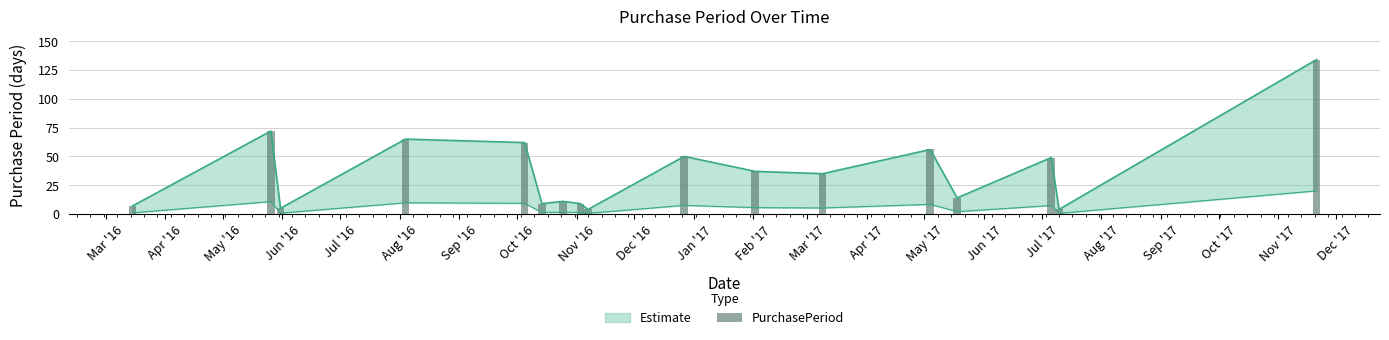

What is the smallest value displayed?

4